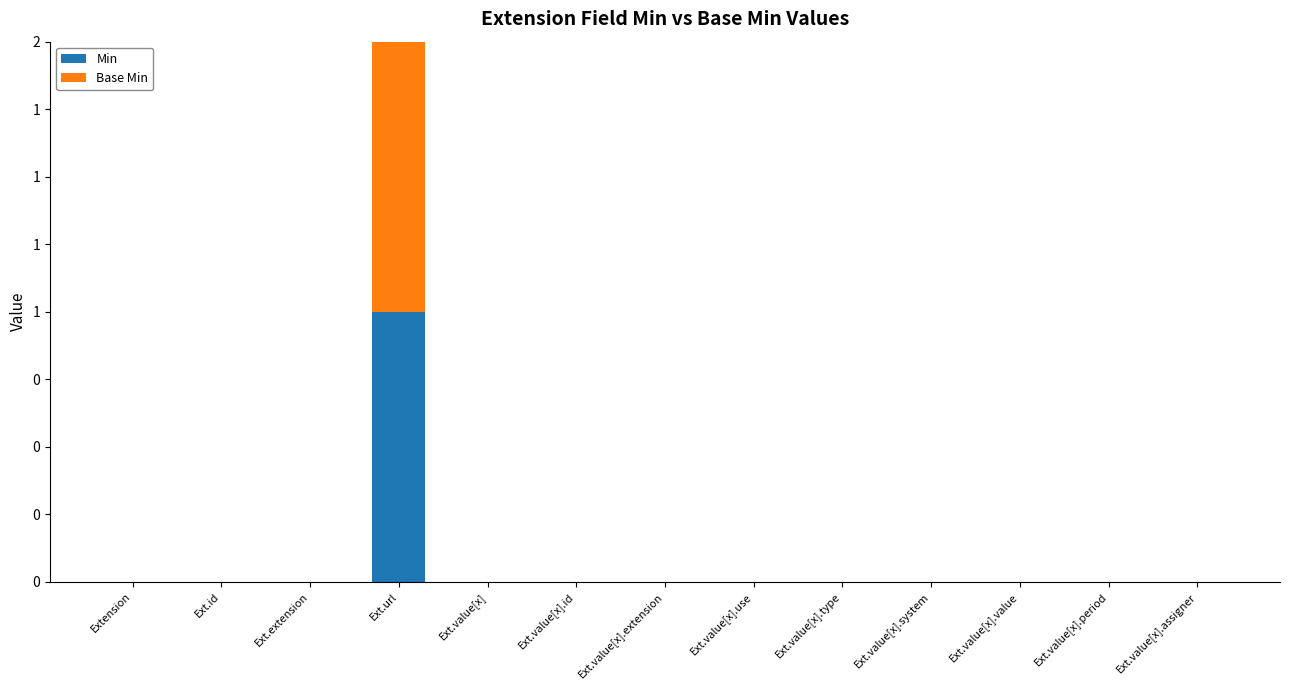

Between Ext.value[x] and Ext.value[x].type, which series saw the biggest shift?

Min